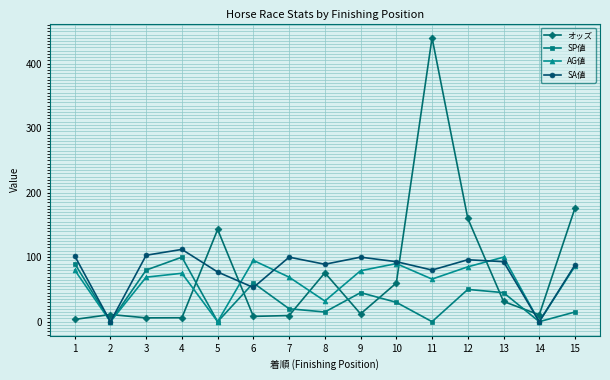

The SP値 series shows 0.0 at 11. True or false?

True